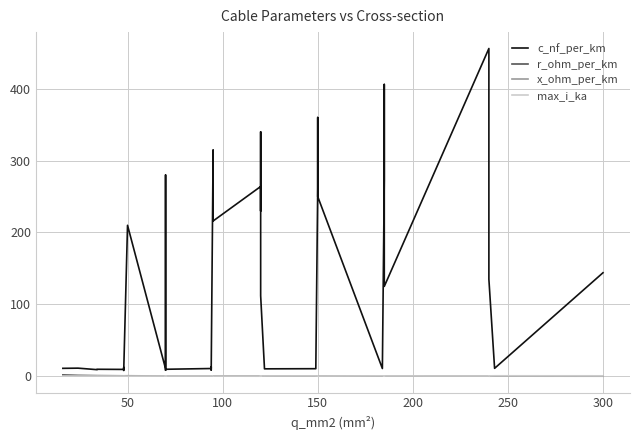

How many data points in c_nf_per_km are less than 13?

20